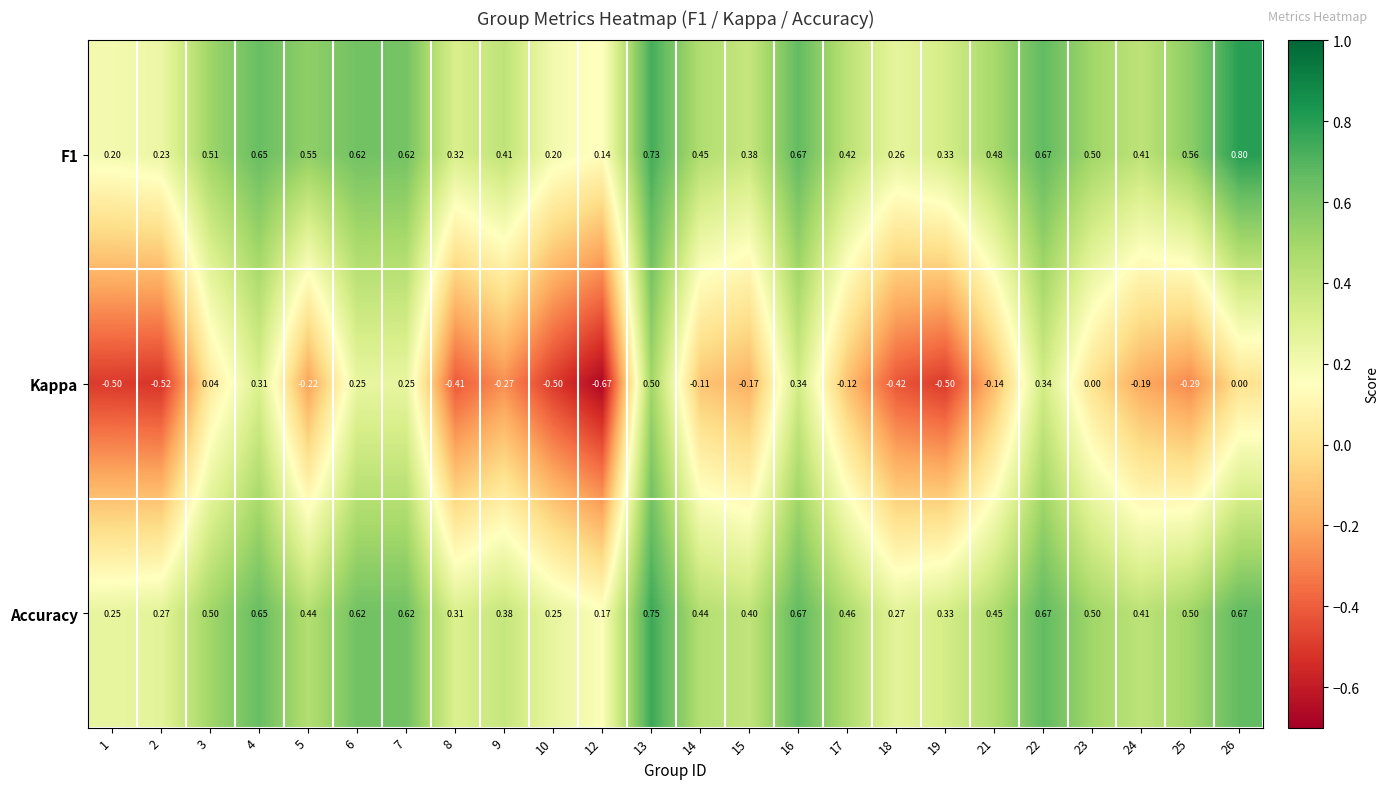

Is the value of F1 at 2 greater than the value of Kappa at 13?

No